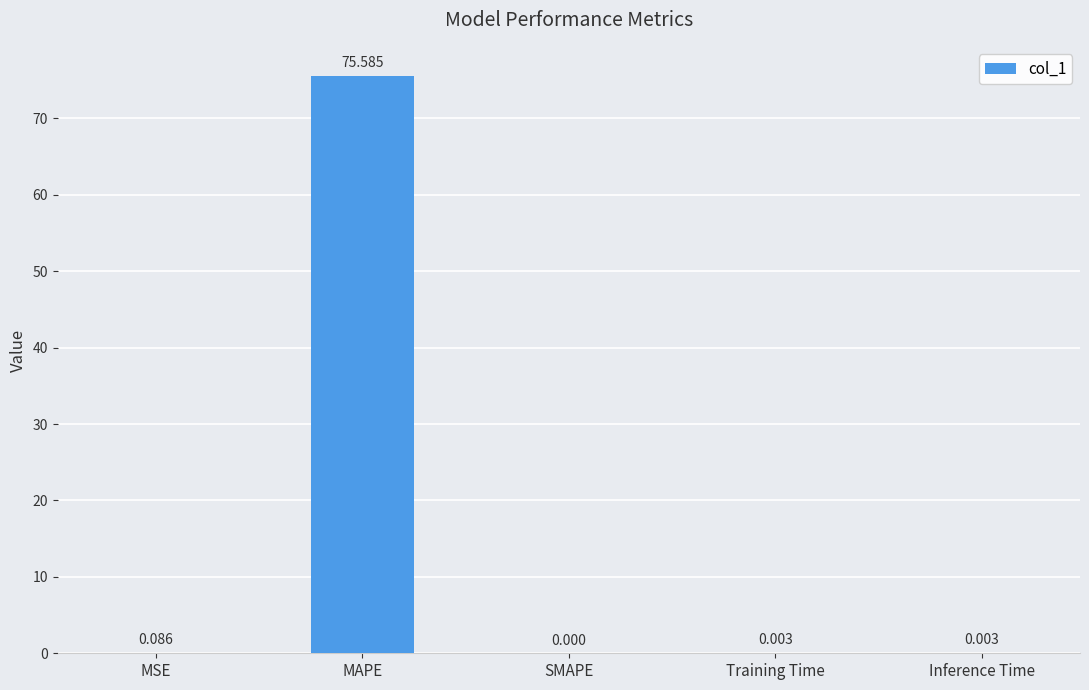

Between Inference Time and MAPE, which is larger?

MAPE